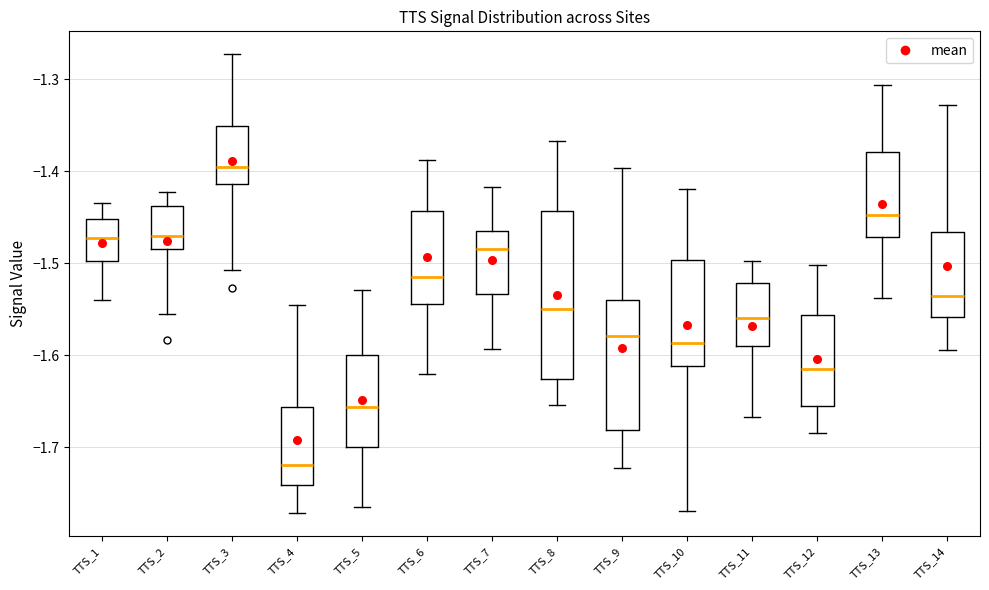

Comparing the boxes themselves (not the whiskers), which one is the tallest?

TTS_8